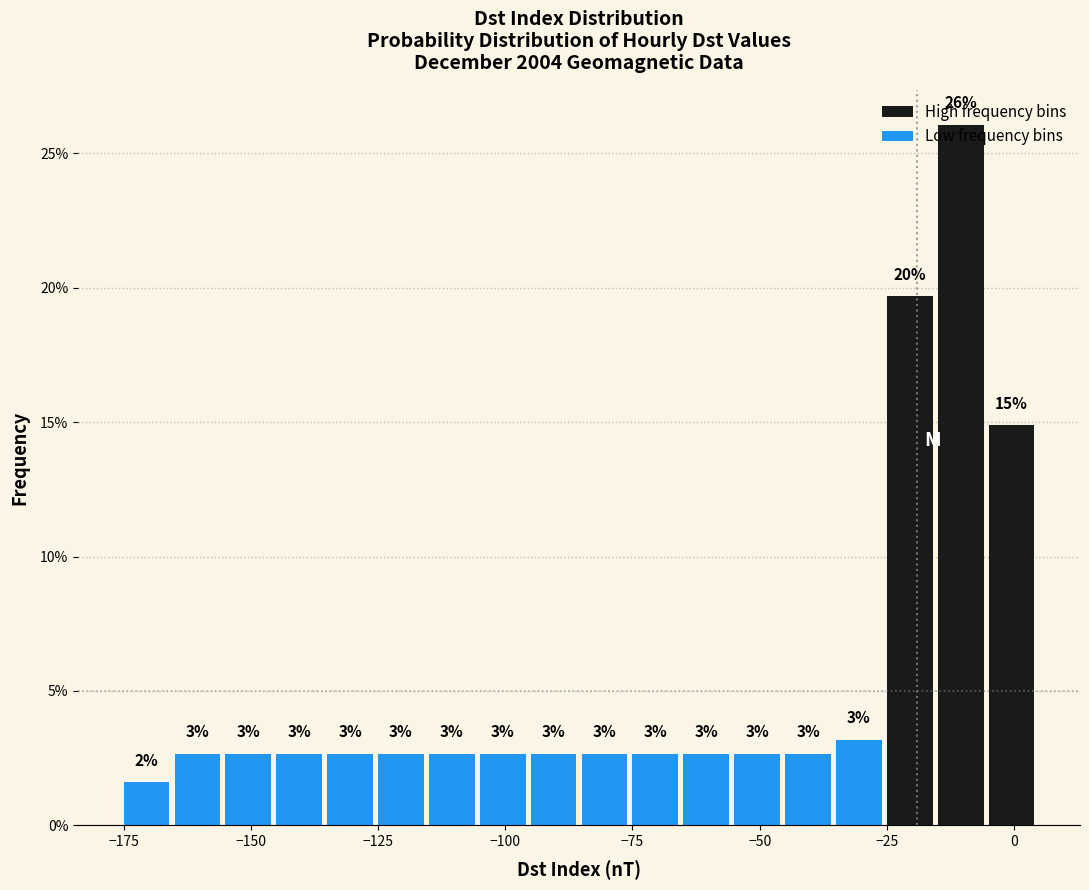

Read against the x-axis, roughly where is the centre of the tallest bar?

-10